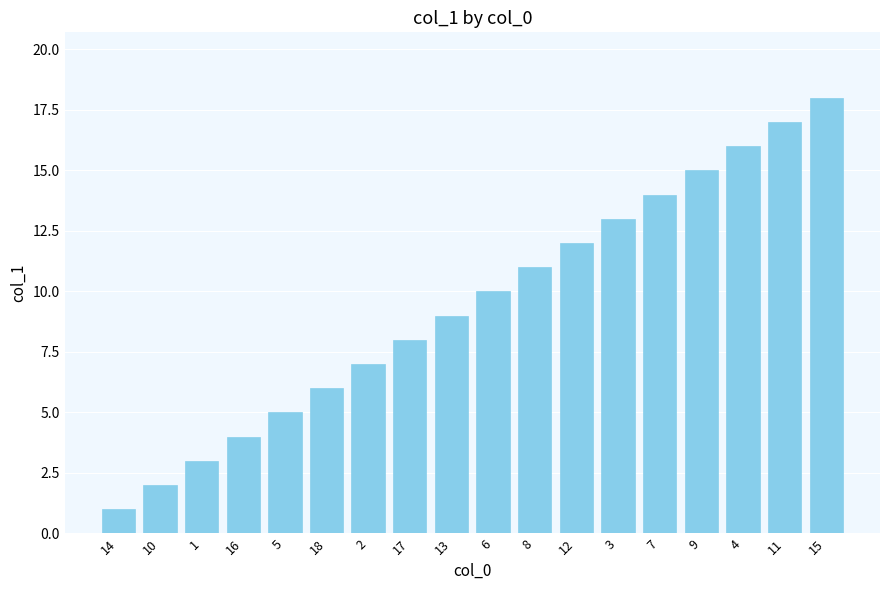

Rank the categories by value from lowest to highest.

14, 10, 1, 16, 5, 18, 2, 17, 13, 6, 8, 12, 3, 7, 9, 4, 11, 15